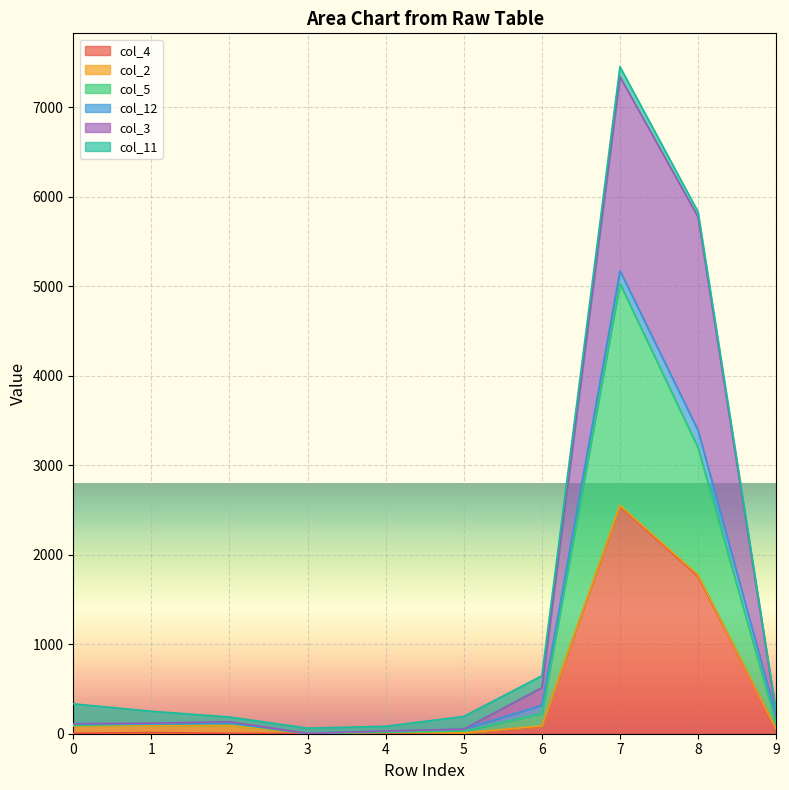

Does the chart display data point markers on the line(s)?

No